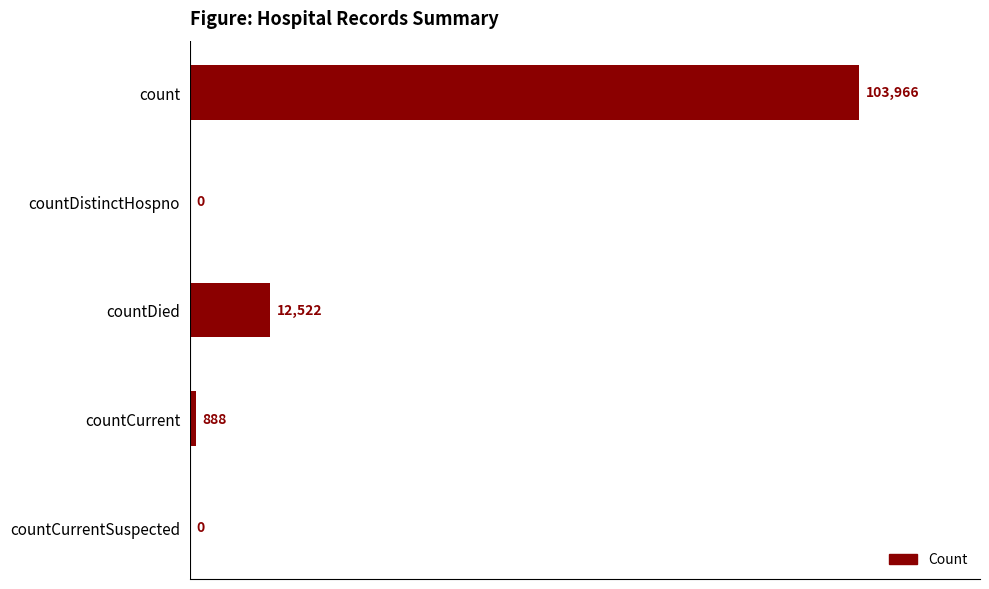

How many distinct data groups are displayed?

1